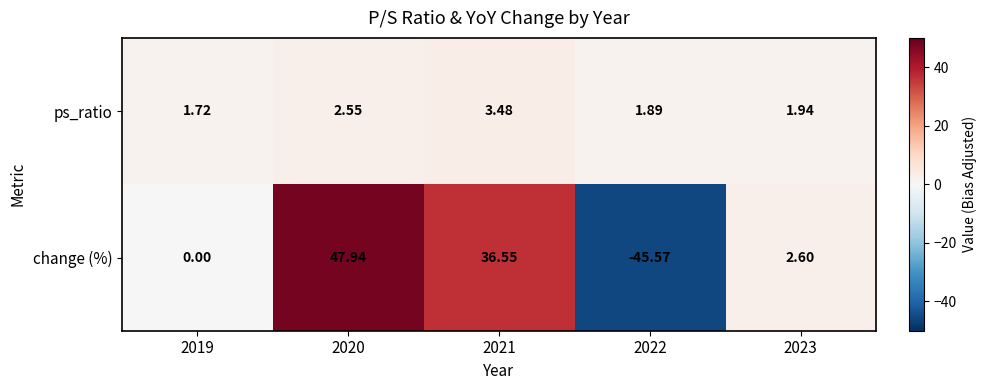

How many series are shown in this chart?

2